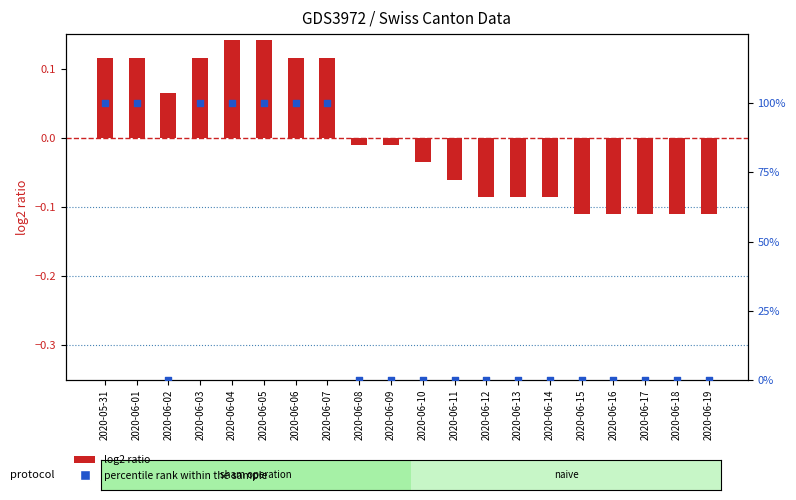

At how many categories does at least one series exceed 57?

7